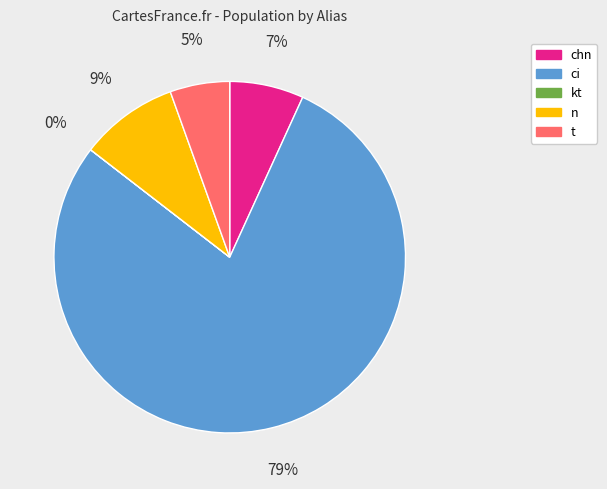

Between t and chn, which is larger?

chn